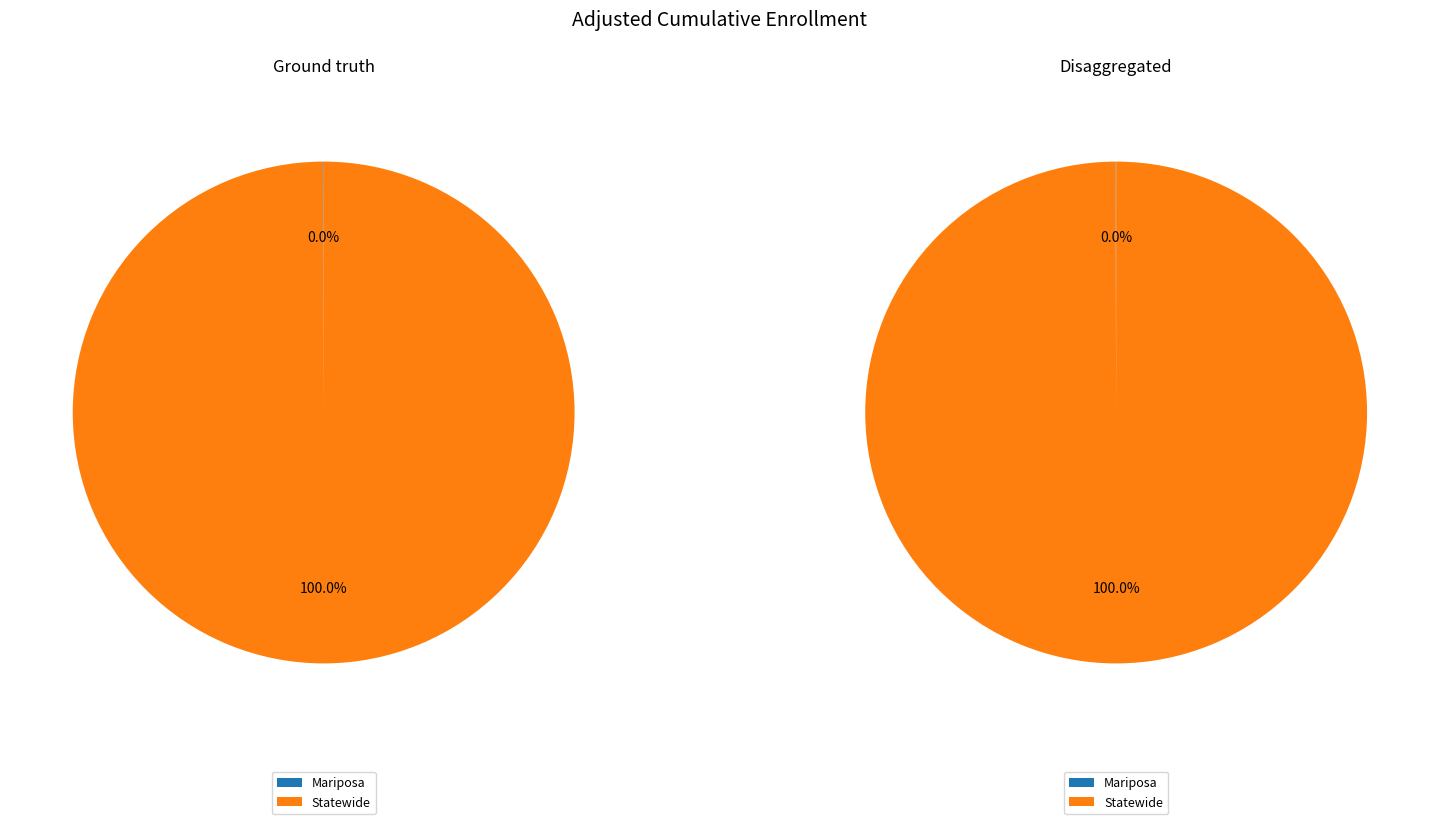

What percentage do Statewide and Mariposa together represent?

100.0%